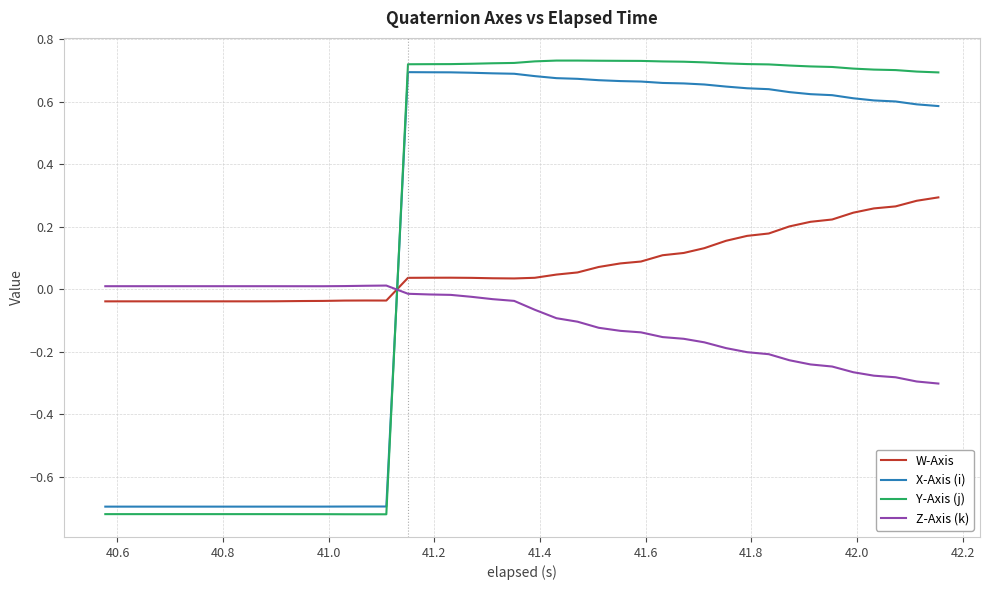

Count the X-Axis (i) values in the range 0 to 1.

26